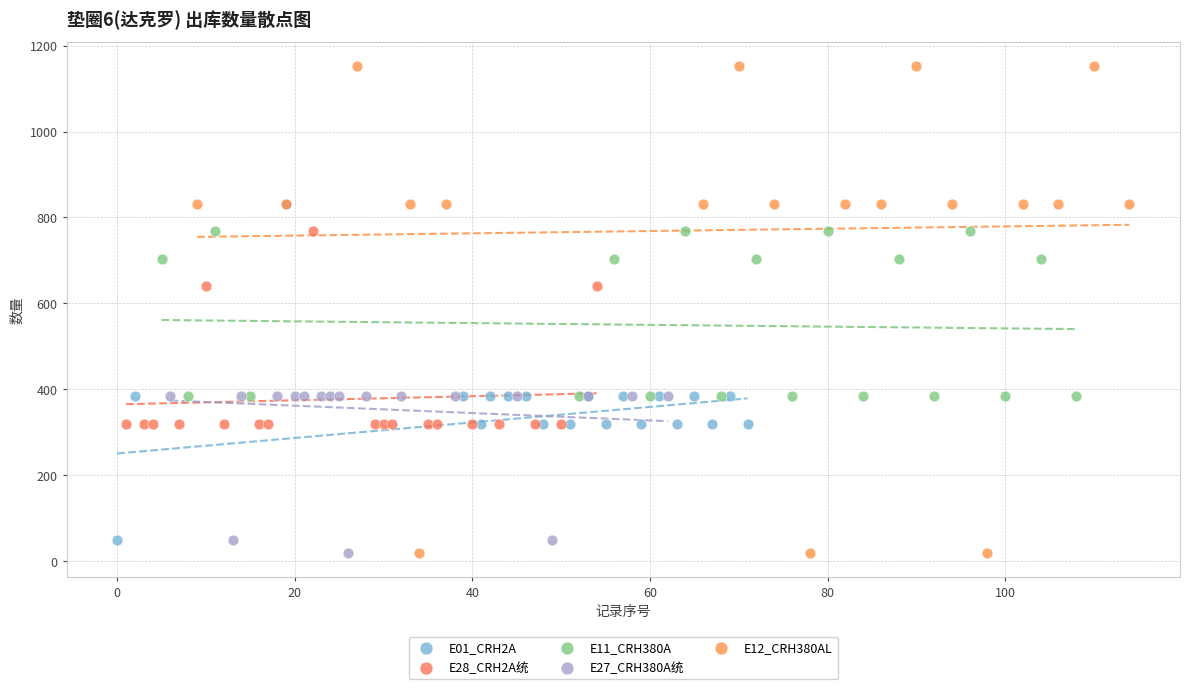

Which series contains the highest Y value?

E12_CRH380AL